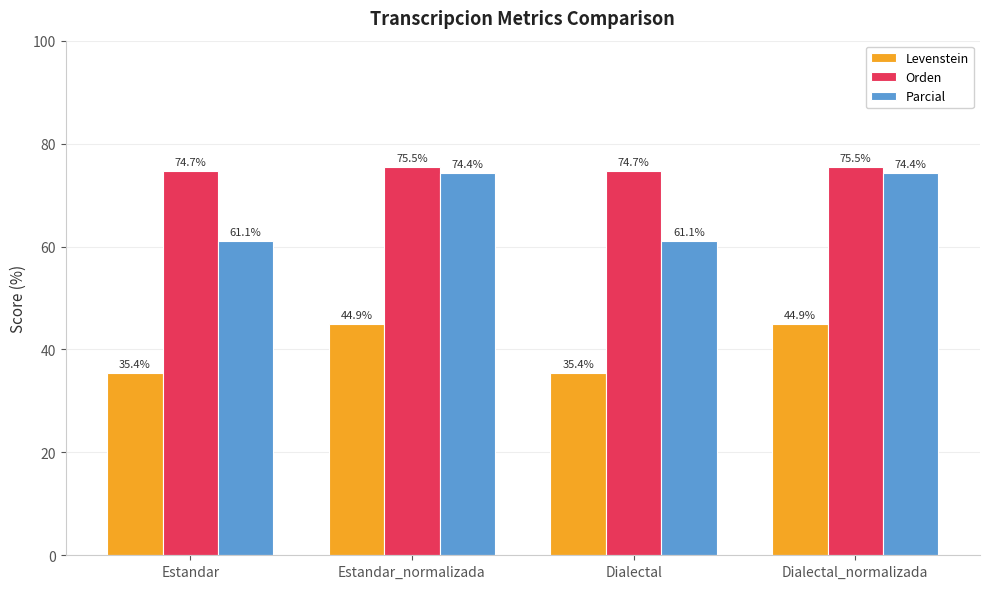

Reading left to right, transcribe all the data shown in this chart.

Levenstein: Estandar=35.4	Estandar_normalizada=44.9	Dialectal=35.4	Dialectal_normalizada=44.9
Orden: Estandar=74.7	Estandar_normalizada=75.5	Dialectal=74.7	Dialectal_normalizada=75.5
Parcial: Estandar=61.1	Estandar_normalizada=74.4	Dialectal=61.1	Dialectal_normalizada=74.4